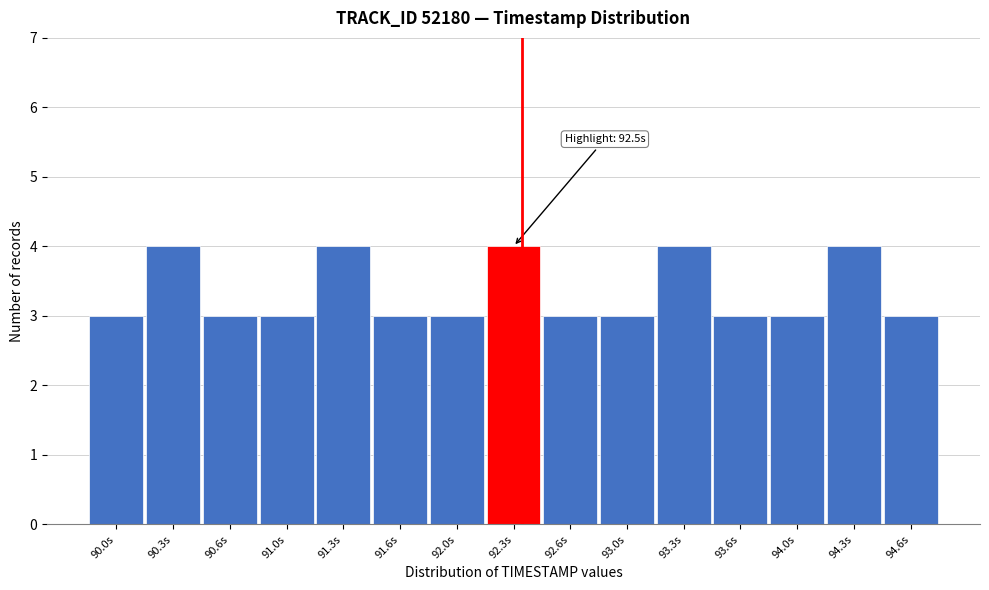

Reading right to left, list all the values displayed in this chart.

3	4	3	3	4	3	3	4	3	3	4	3	3	4	3